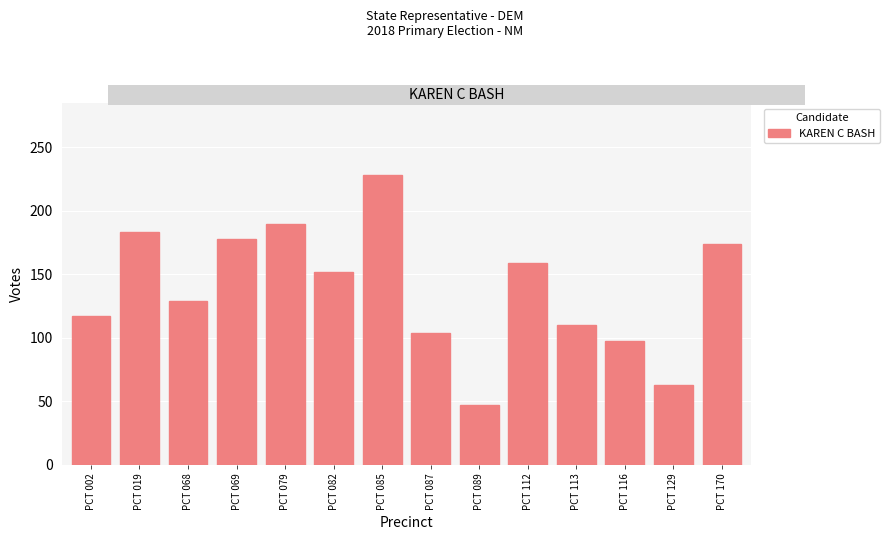

What is the average value?

138